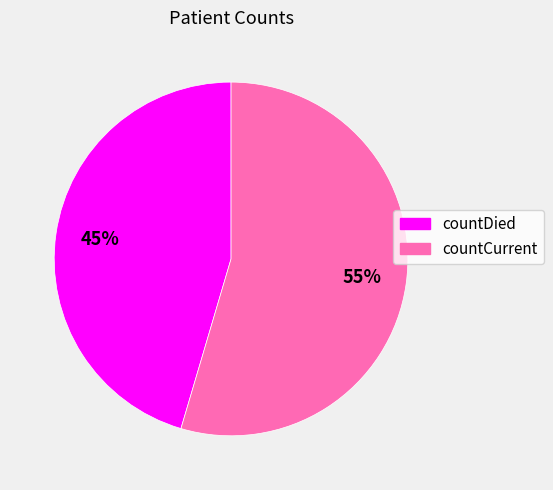

Rank the categories by value from lowest to highest.

countDied, countCurrent